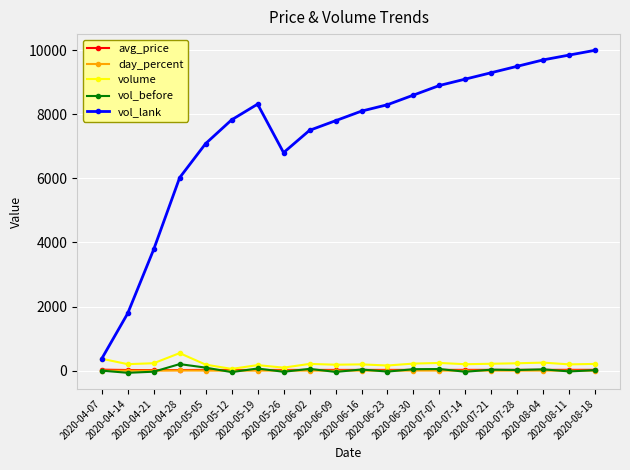

True or false: vol_lank and avg_price cross at least once.

False